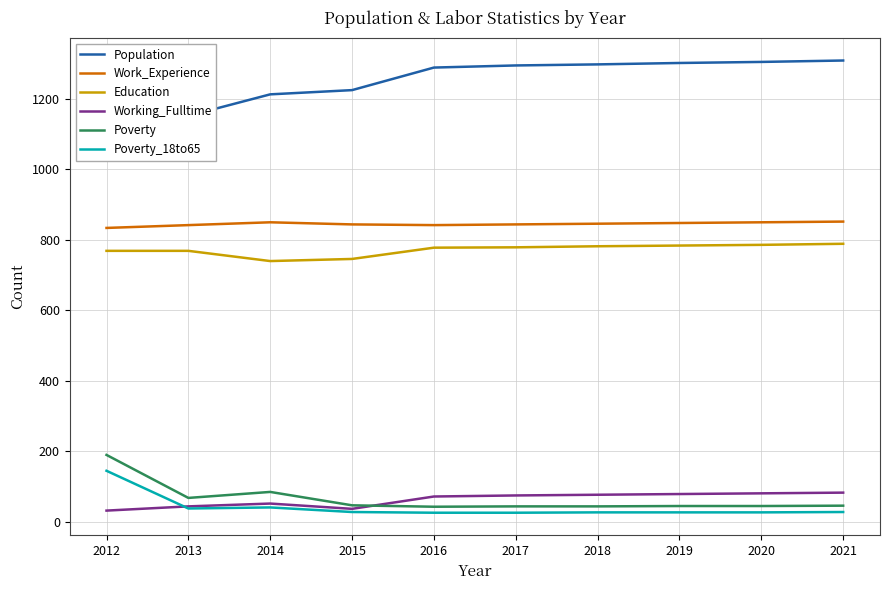

Is it true that Population equals 1831 at 2015?

False